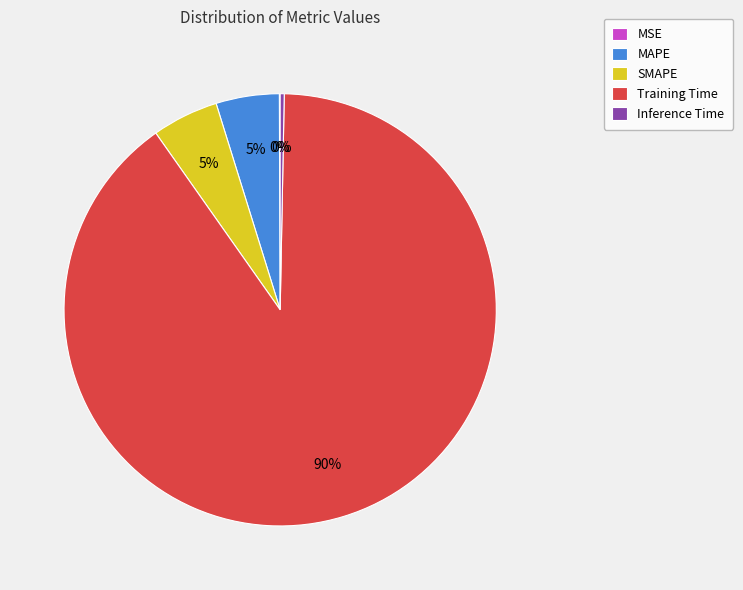

Combined, do SMAPE and Training Time account for over 50%?

Yes